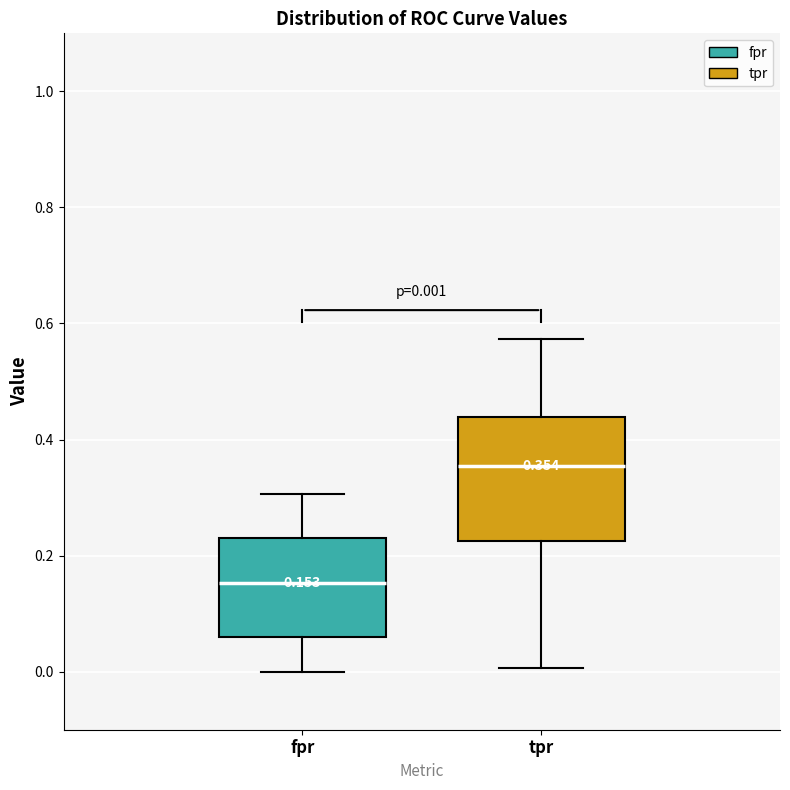

Which box has the highest median line?

tpr